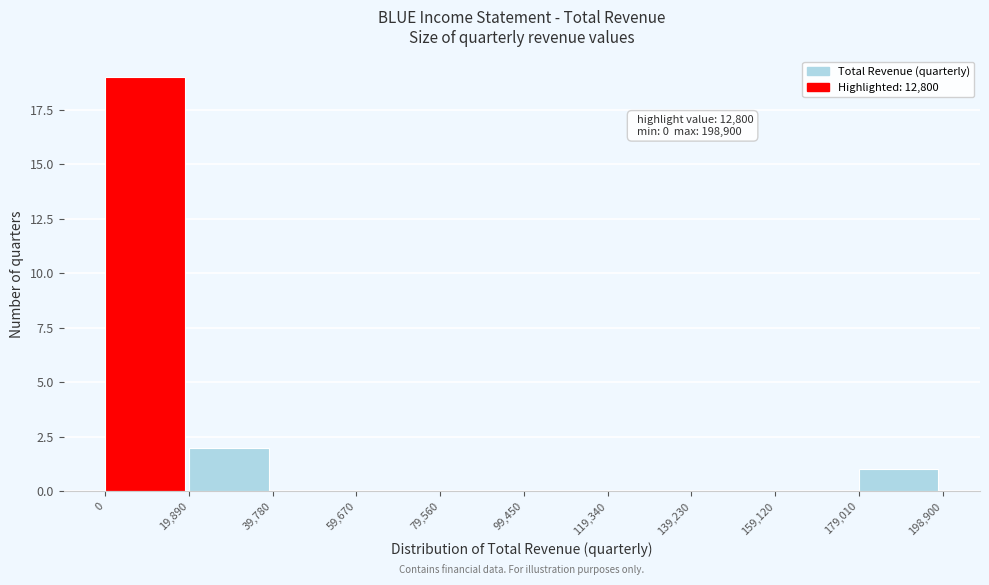

Which range on the x-axis has the tallest bar?

0 to 19,890